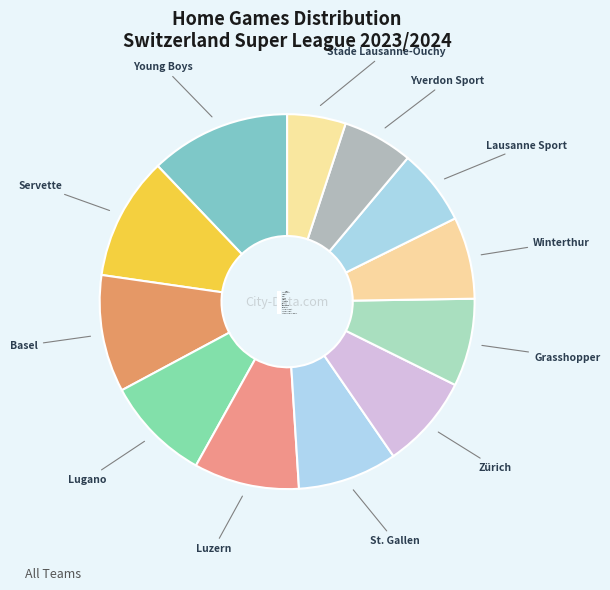

Approximately how many times larger is the value at Grasshopper compared to Zürich?

0.9